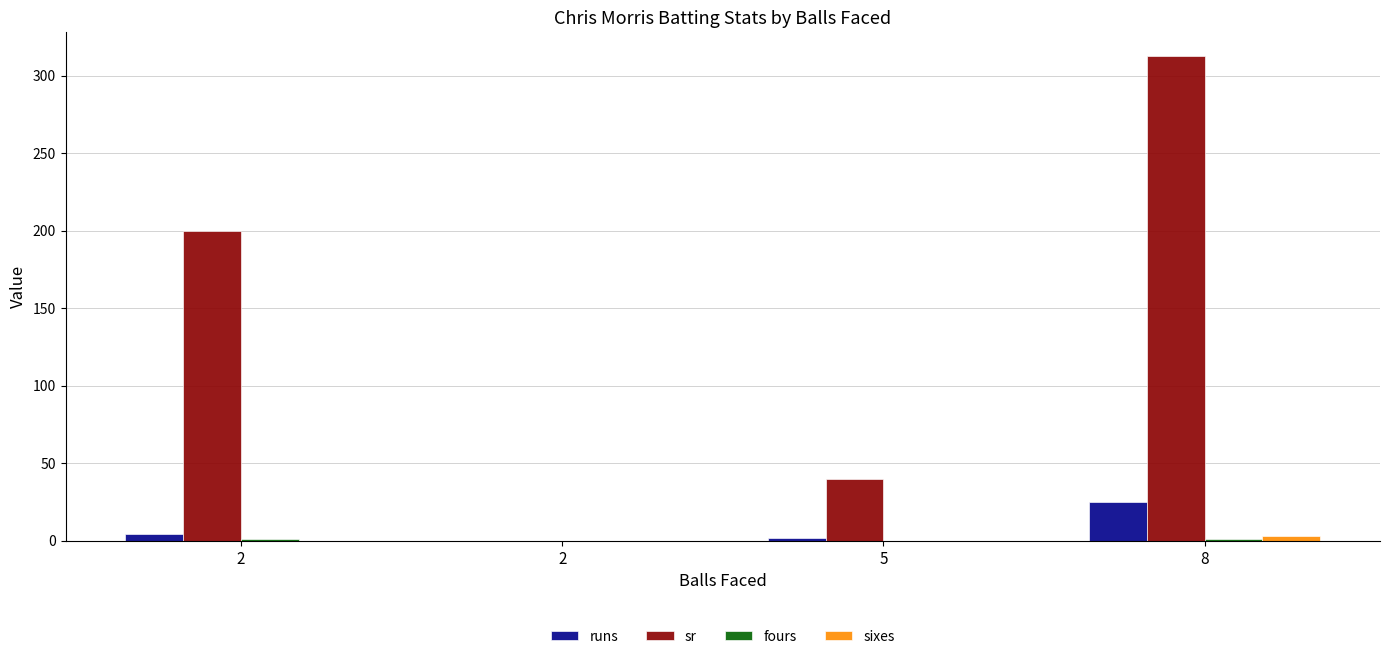

How many categories are shown in the chart?

4